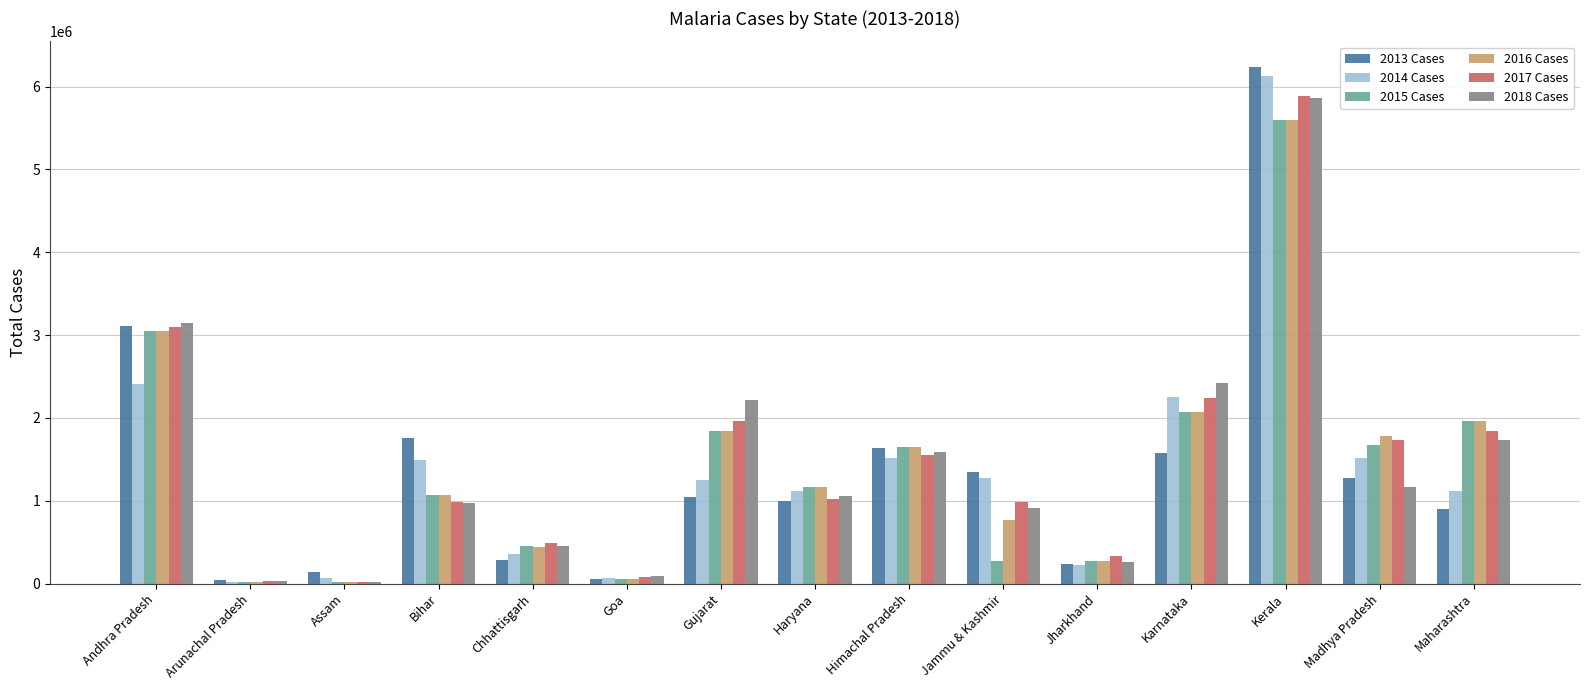

Which label corresponds to the largest value in the chart?

Kerala